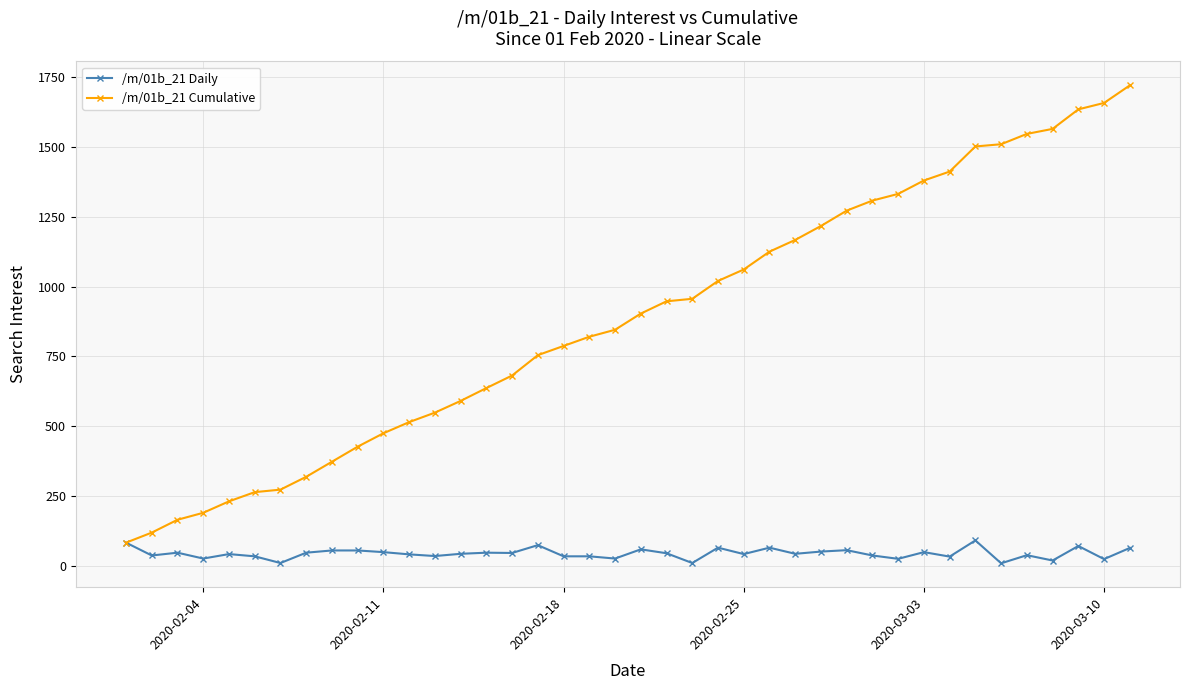

Which series has the widest spread of values?

/m/01b_21 Cumulative